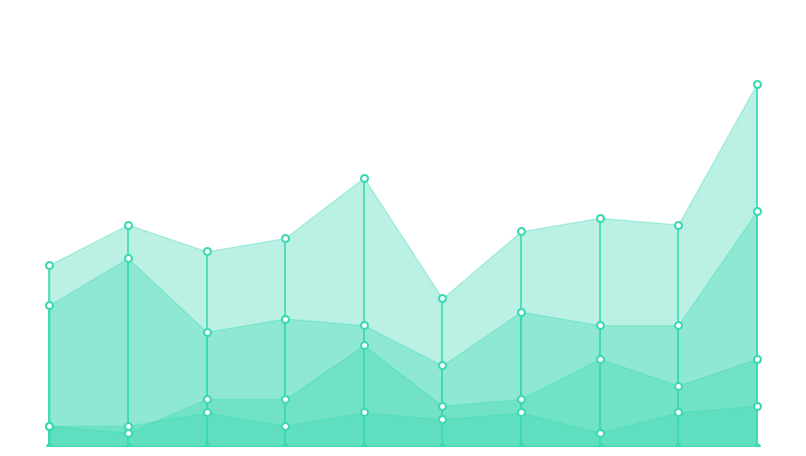

Is the value of Aggravated Assault at 2016 greater than the value of Total at 2016?

No